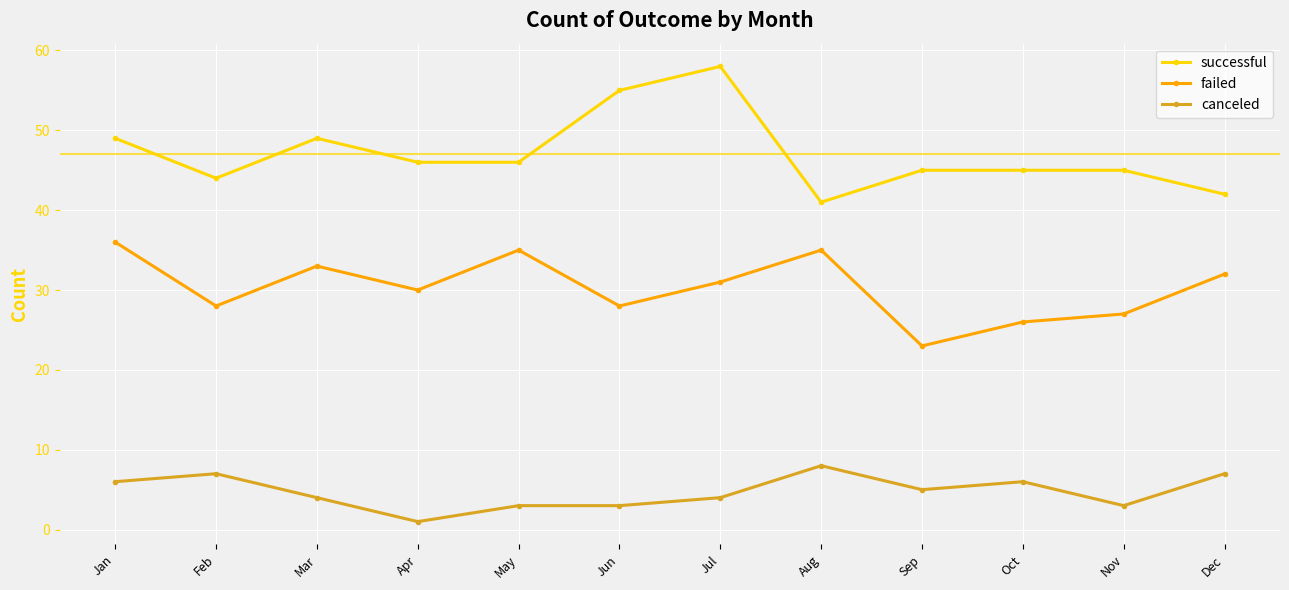

The failed series shows 27 at Nov. True or false?

True